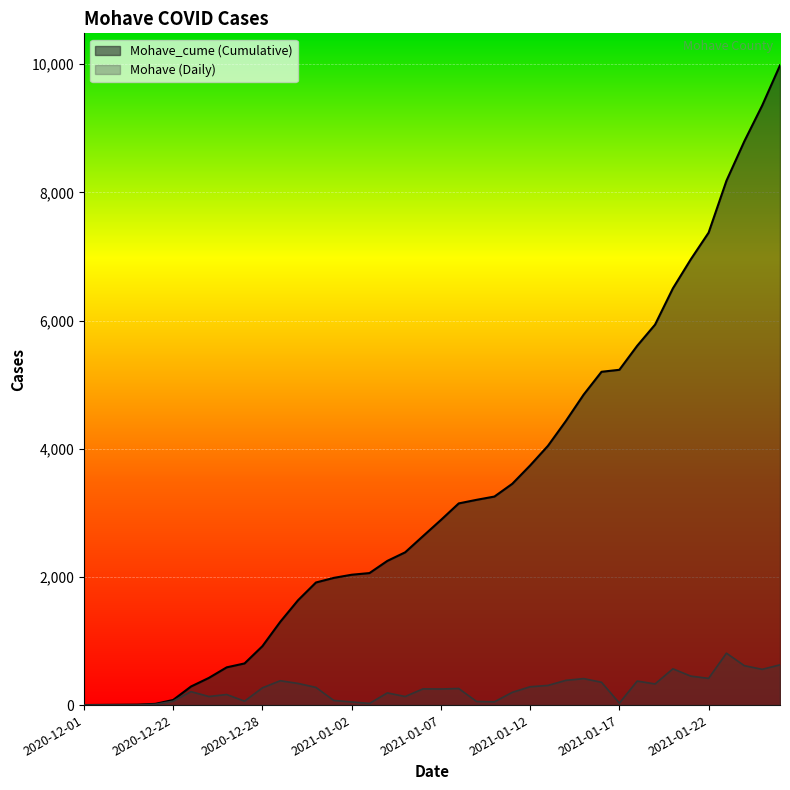

In Mohave, how many points are lower than both neighbors (excluding endpoints)?

10